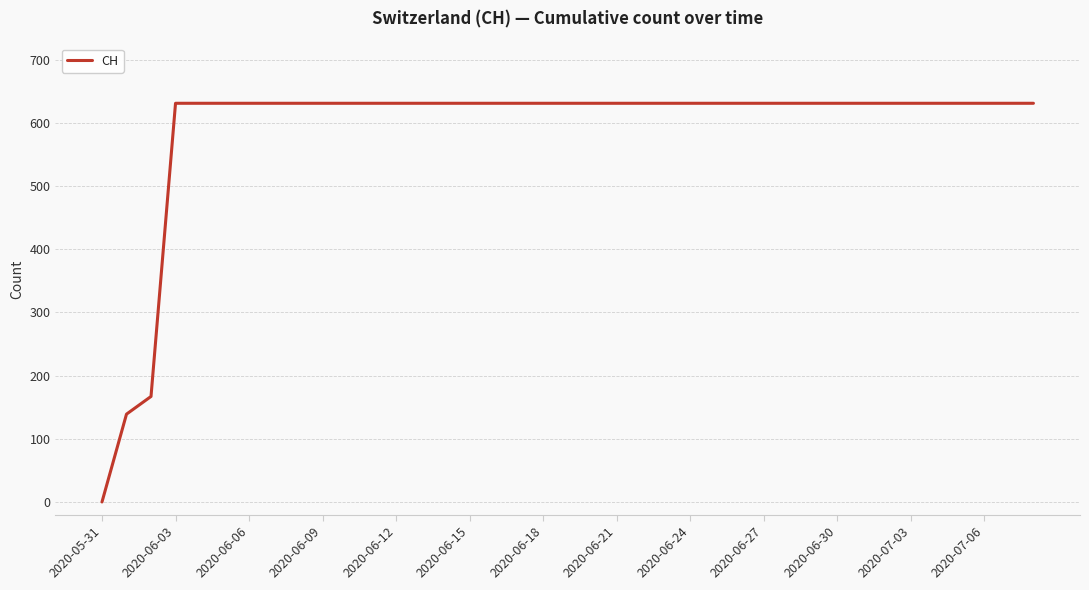

What is the greatest value displayed?

631